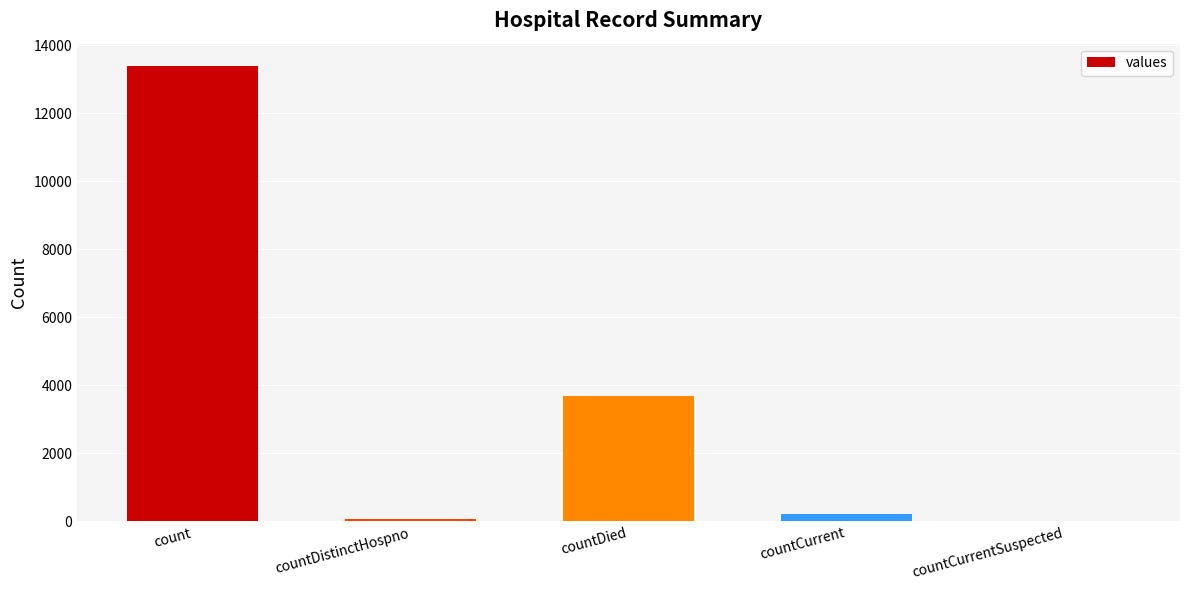

How many distinct data groups are displayed?

1